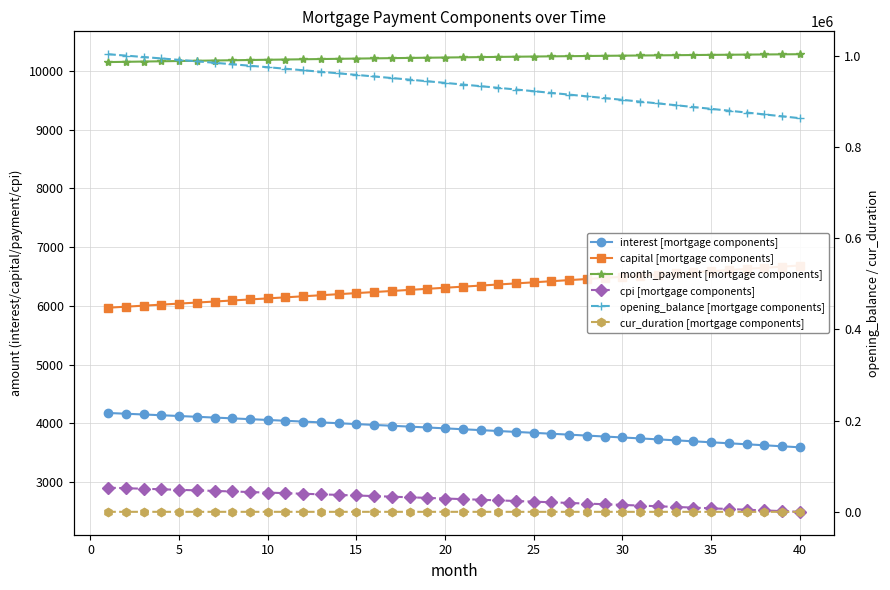

Which series has the largest total across all categories?

opening_balance [mortgage components]